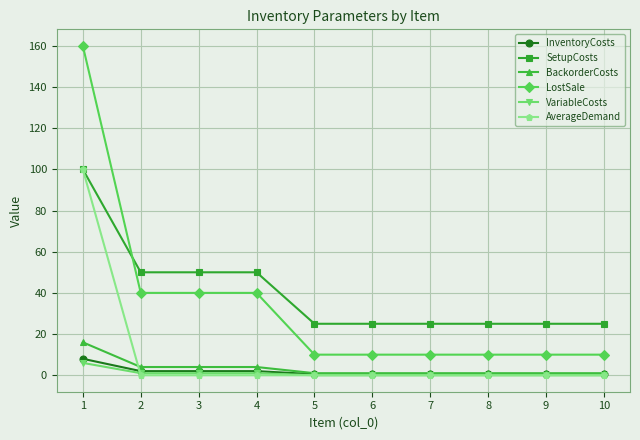

Count the number of data series in this chart.

6